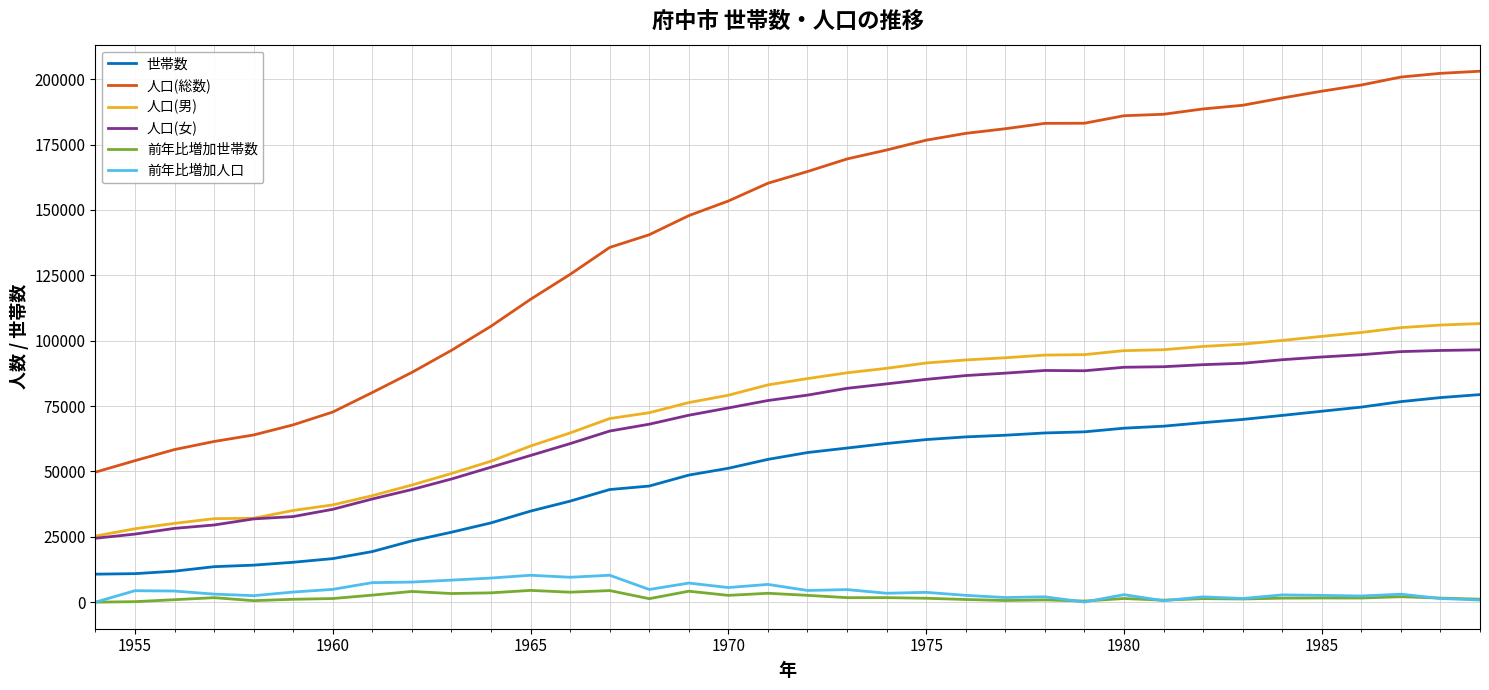

In 人口(女), how many points are higher than both neighbors (excluding endpoints)?

1